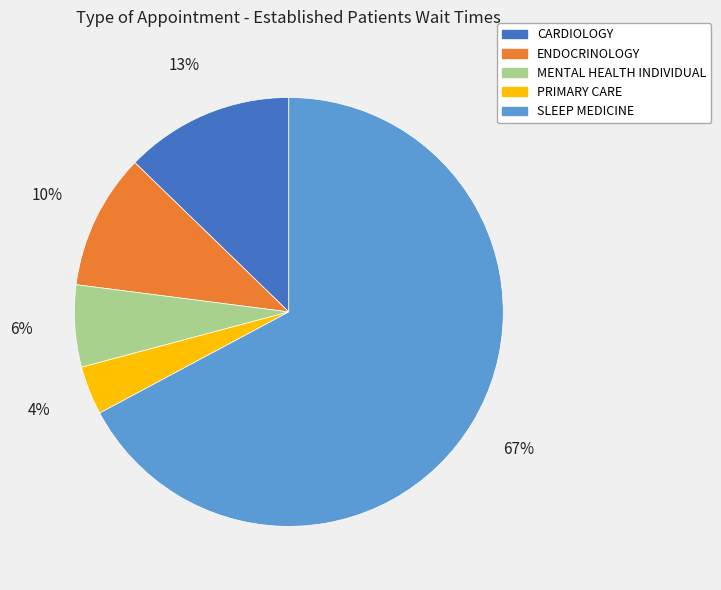

What is the smallest slice in the pie chart?

PRIMARY CARE